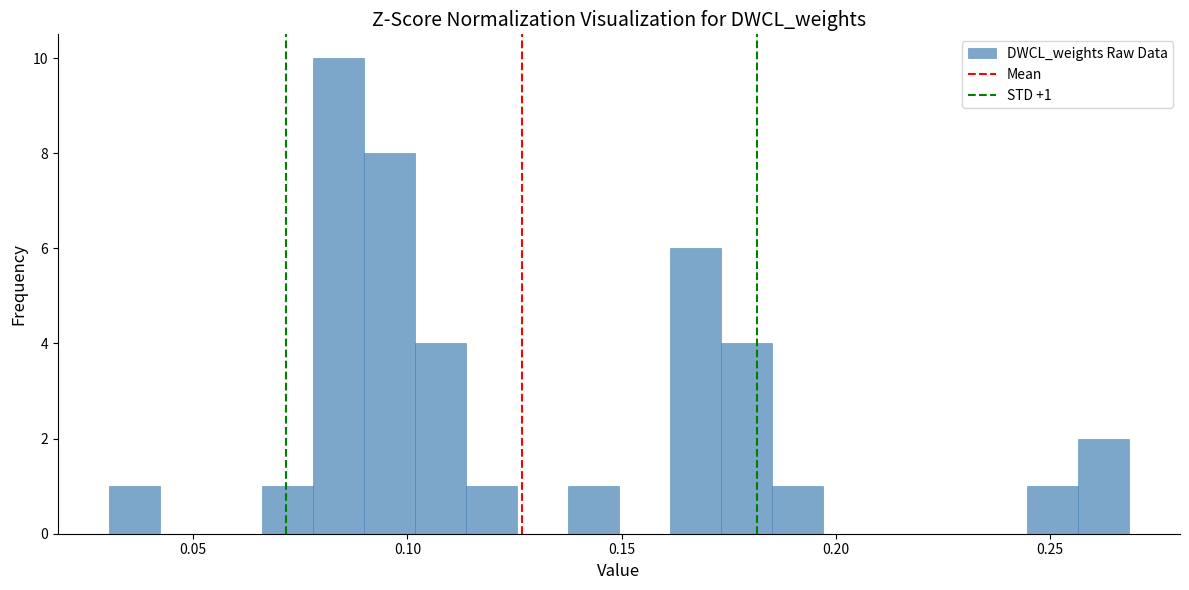

Read against the x-axis, roughly where is the centre of the tallest bar?

0.085